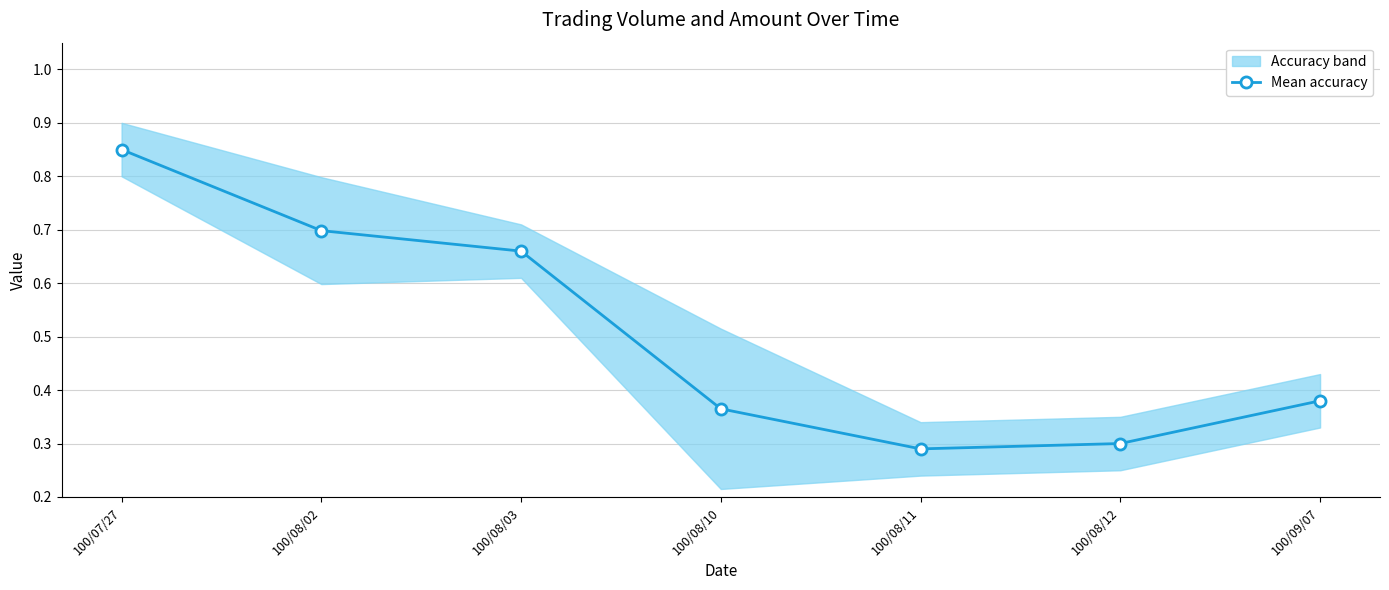

True or false: the data shows 0.4 at 100/08/02.

False